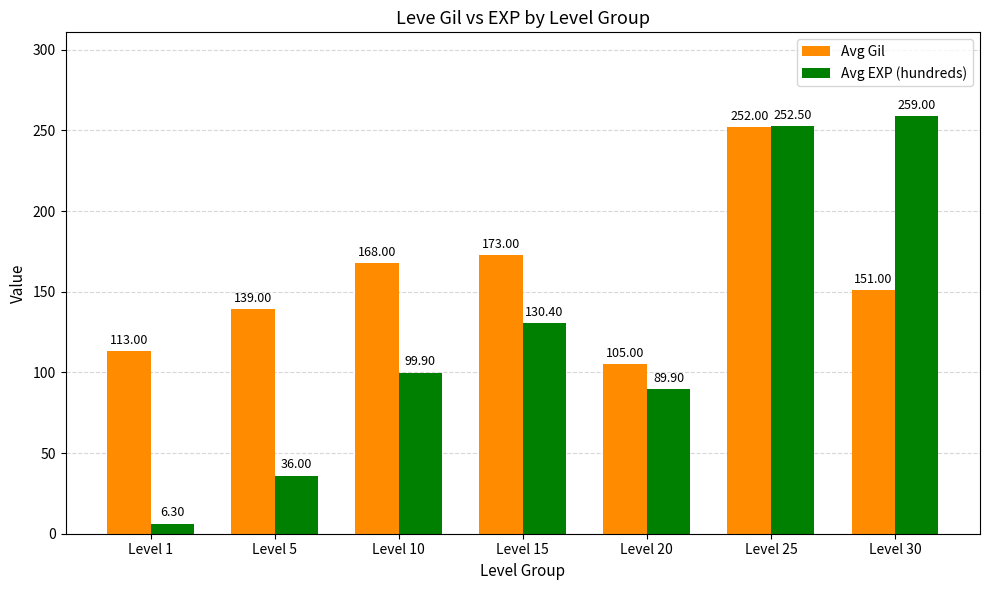

Count the number of data series in this chart.

2